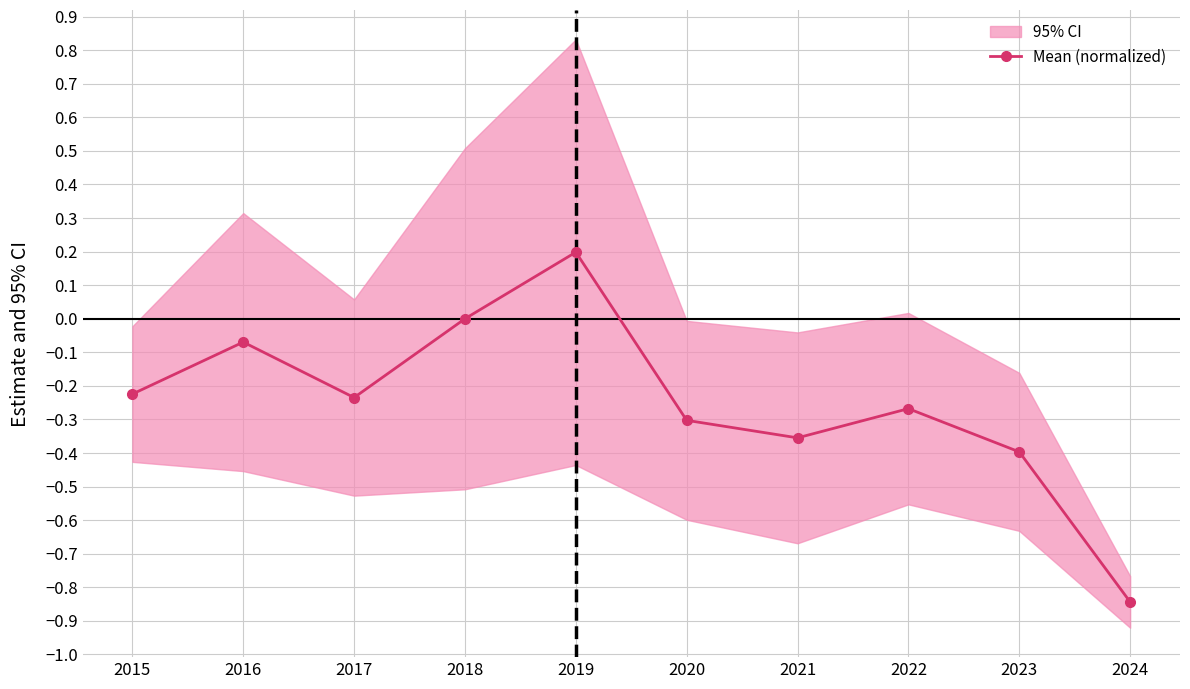

The value at 2015 is -0.1. True or false?

False